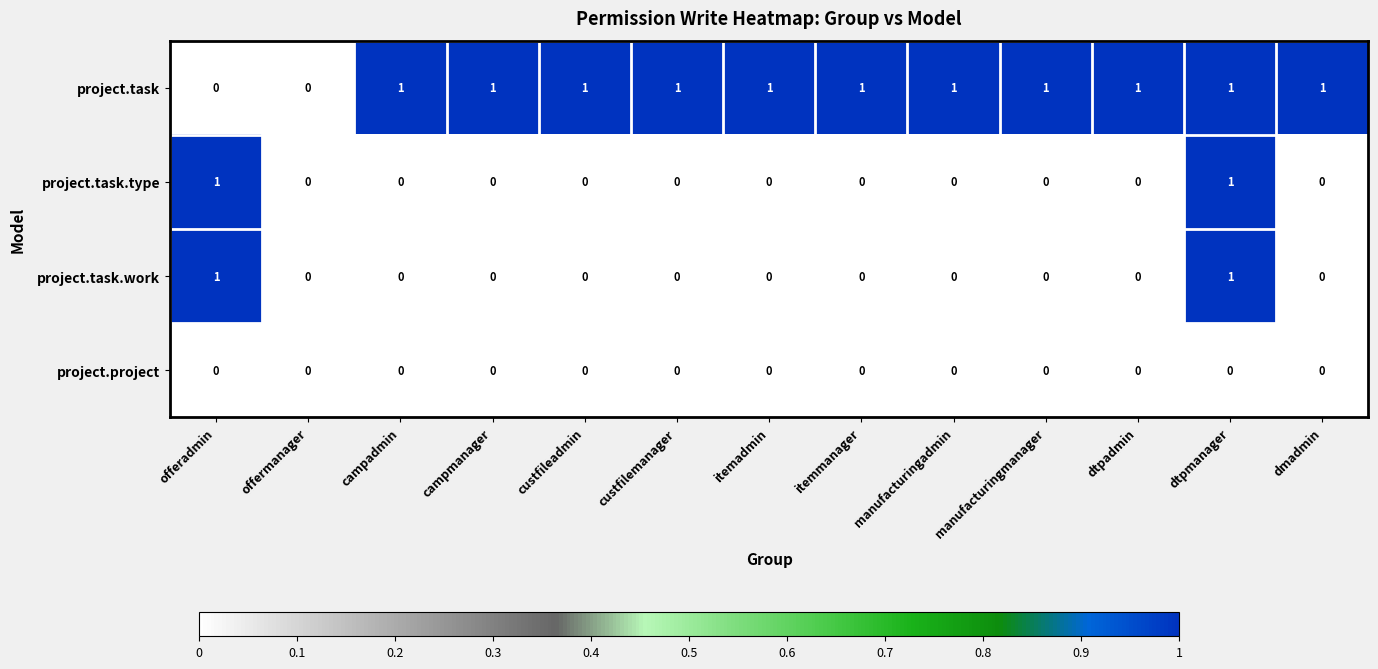

Is the value of project.task at itemadmin greater than the value of project.project at manufacturingmanager?

Yes